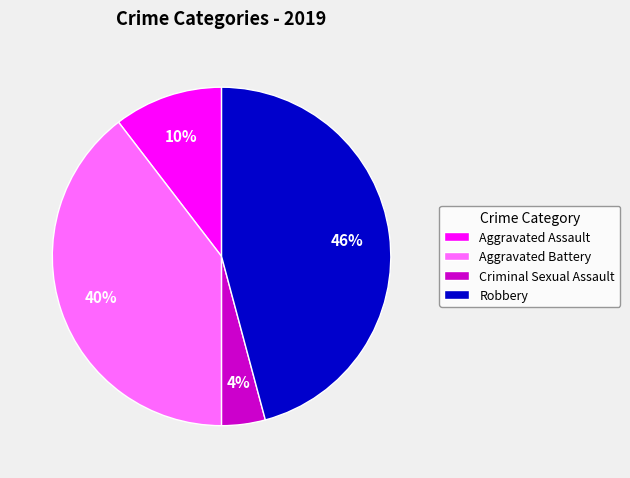

How many segments does this pie chart have?

4